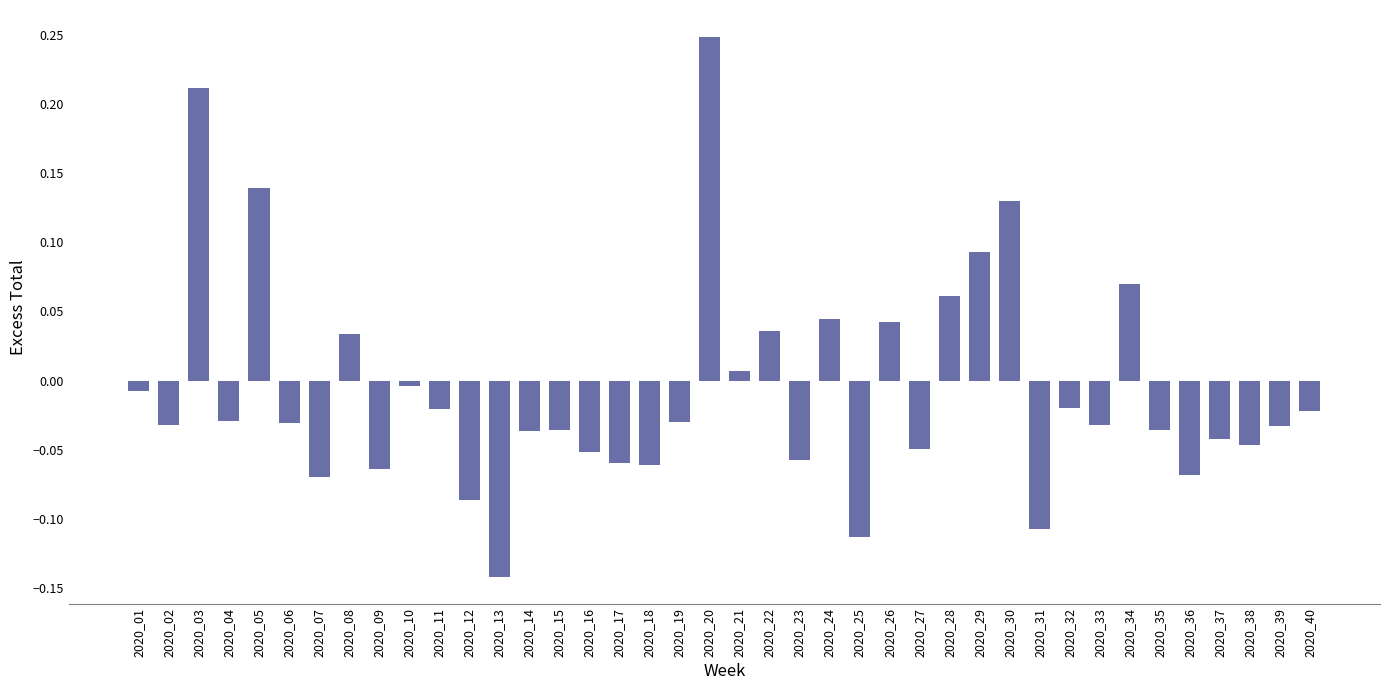

How many data points are less than 0?

28